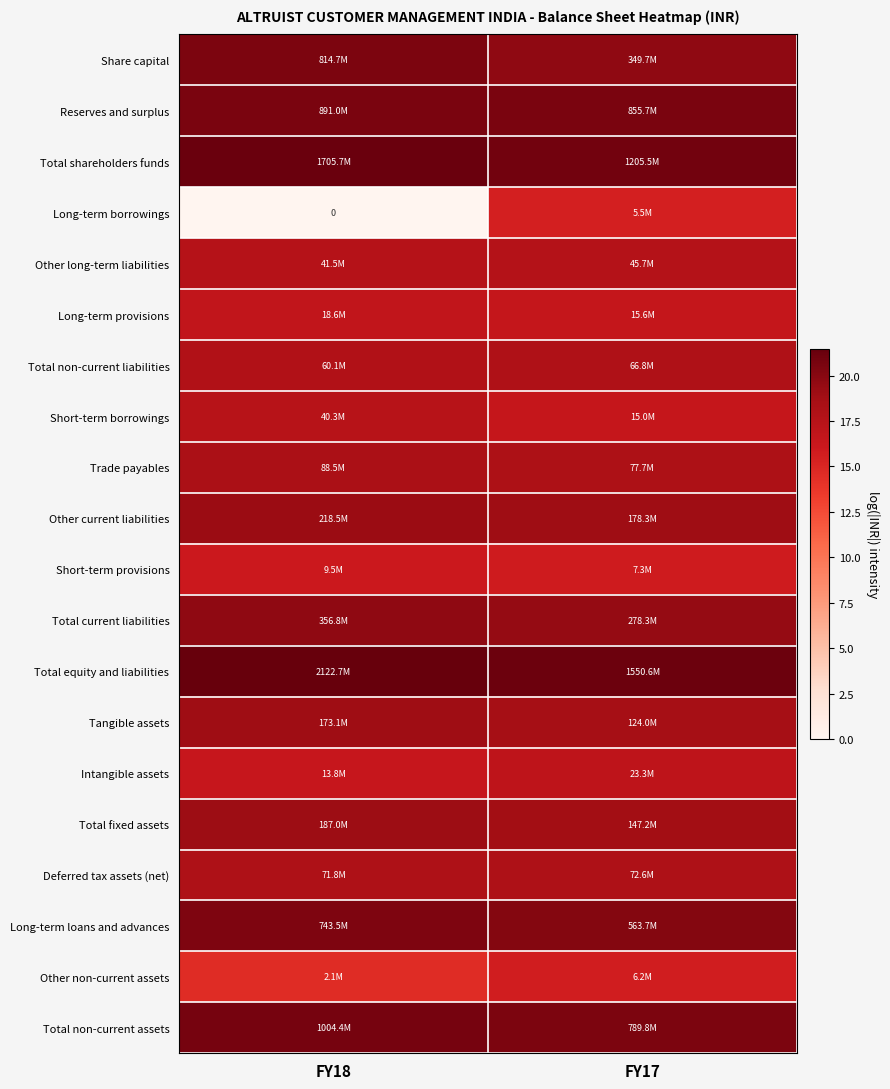

What is the approximate value of Total fixed assets at FY18?

19.0